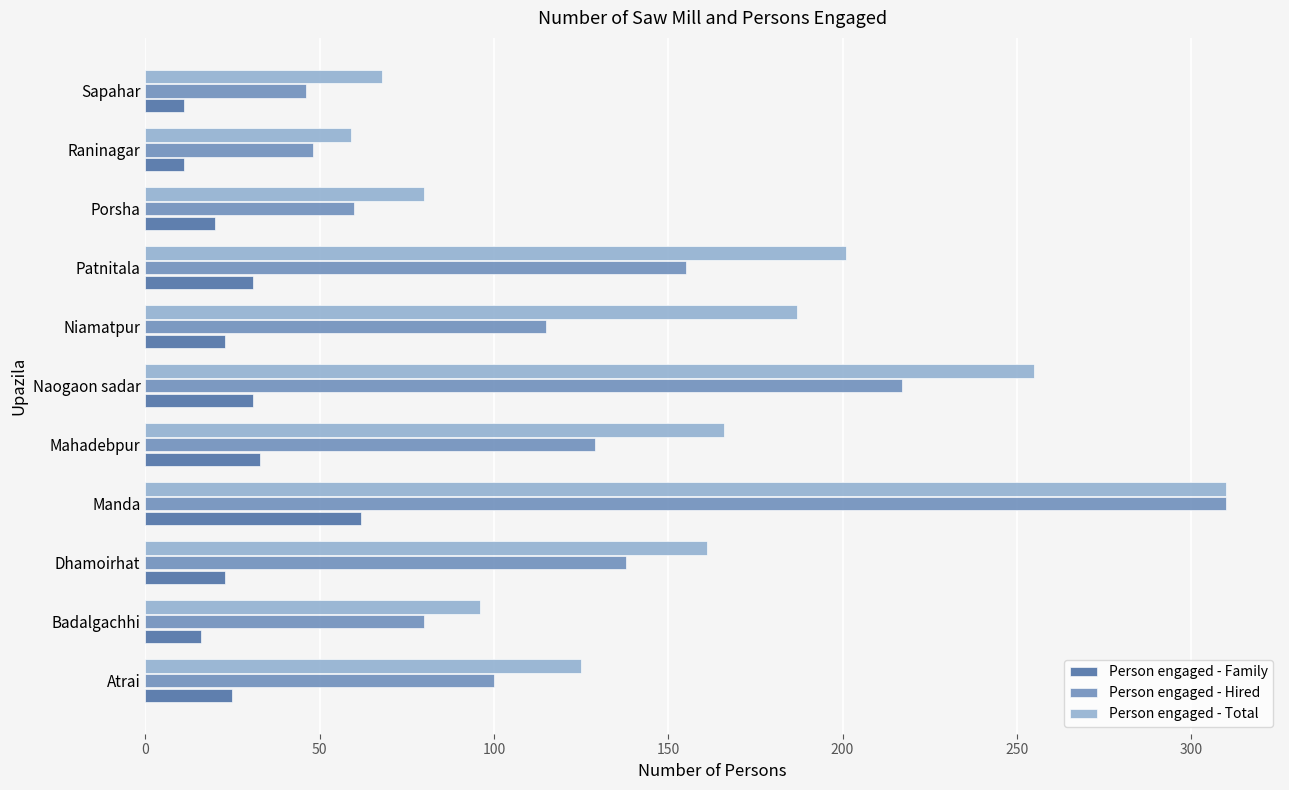

List the series in order of their overall mean, highest first.

Person engaged - Total, Person engaged - Hired, Person engaged - Family